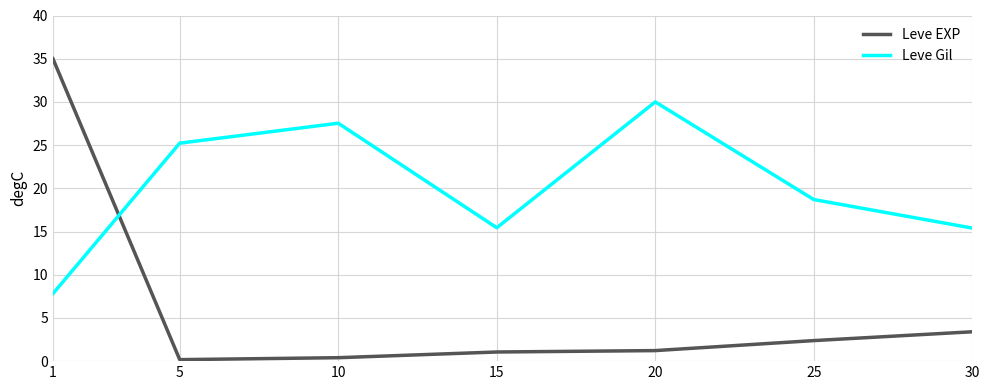

True or false: Leve EXP has a value of 1.1 at 15.

True